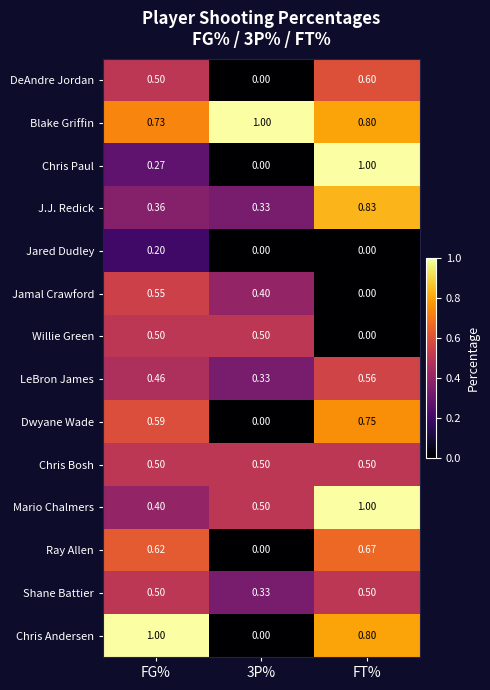

Between FG% and 3P%, which series saw the biggest shift?

Chris Andersen